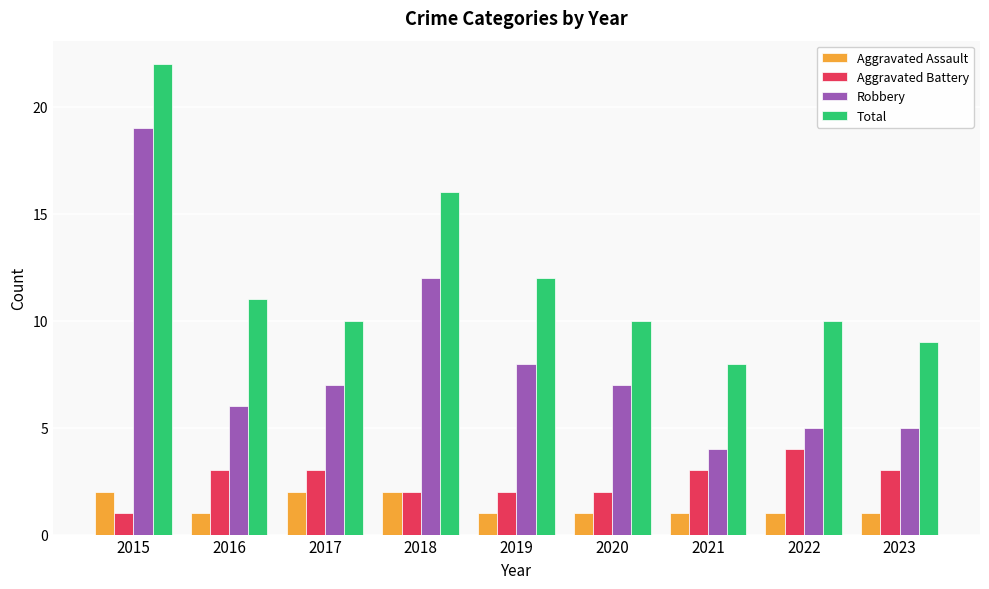

Is the value of Aggravated Assault at 2018 greater than the value of Robbery at 2023?

No